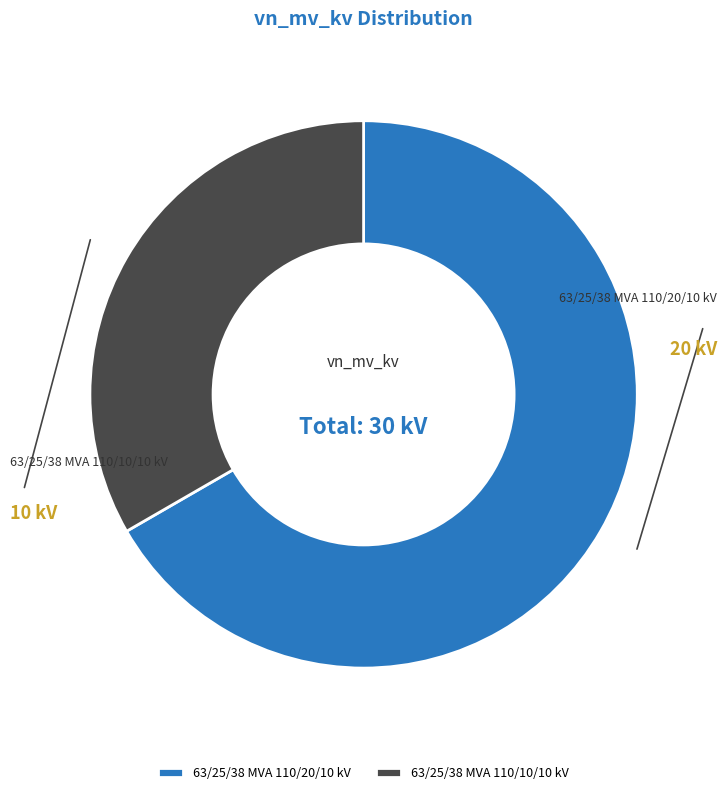

Is the sum of 63/25/38 MVA 110/20/10 kV and 63/25/38 MVA 110/10/10 kV greater than half?

Yes